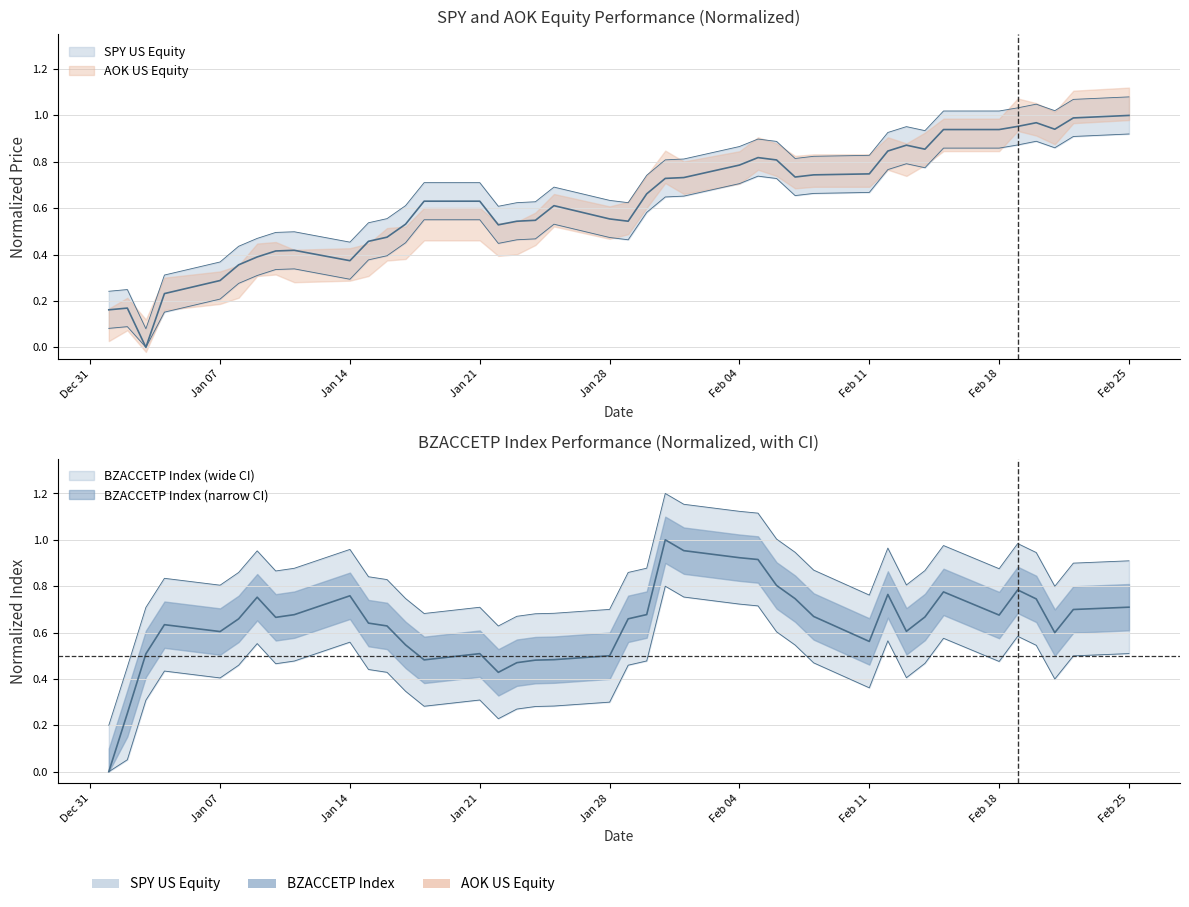

Which category has the highest value in the SPY US Equity series?

Feb 25